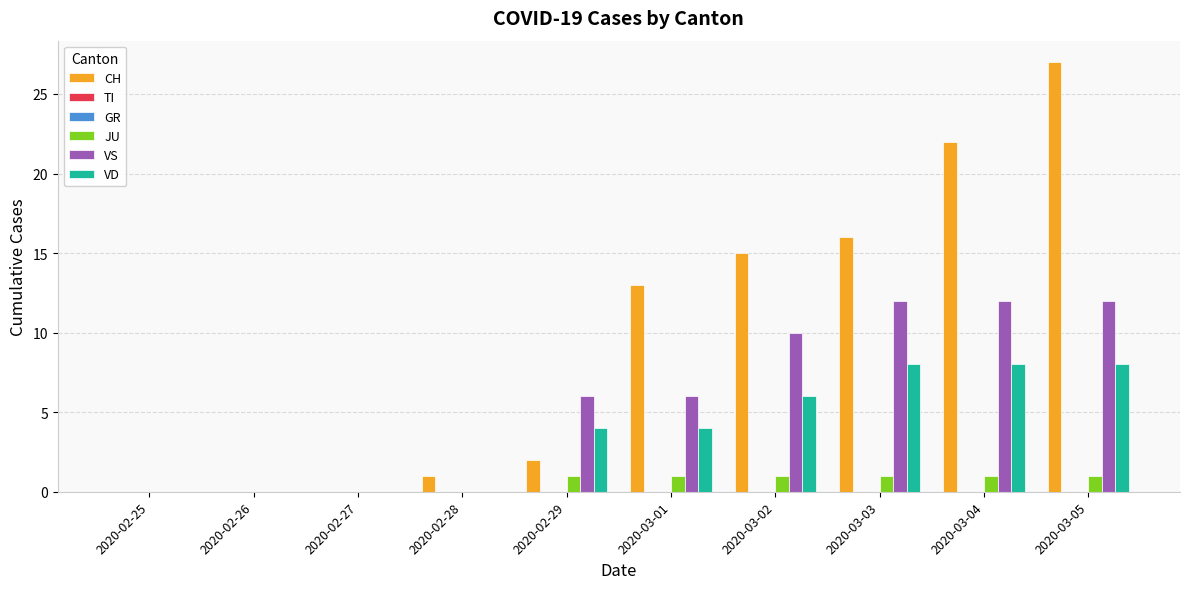

What is the spread (max minus min) of values at 2020-03-05?

27